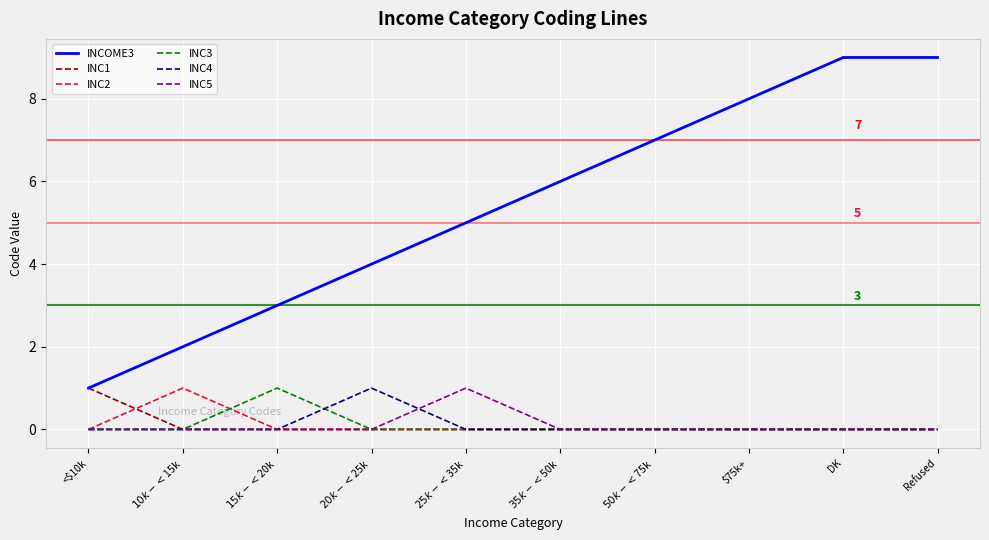

What is the difference between the INC5 values at $50k-<$75k and $25k-<$35k?

1